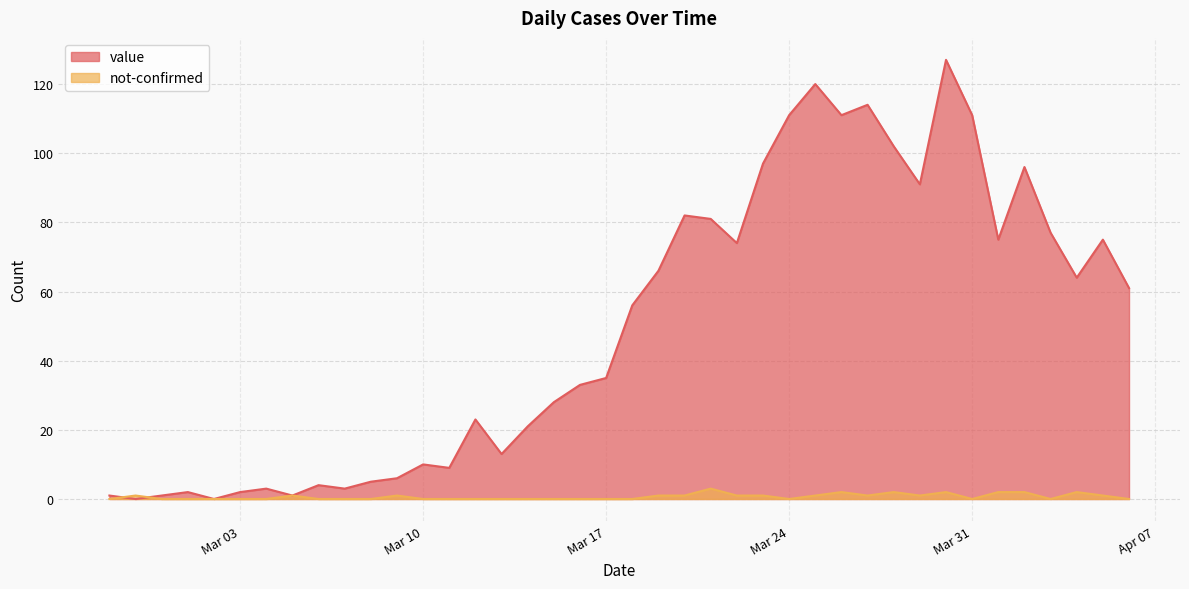

How many distinct data groups are displayed?

2